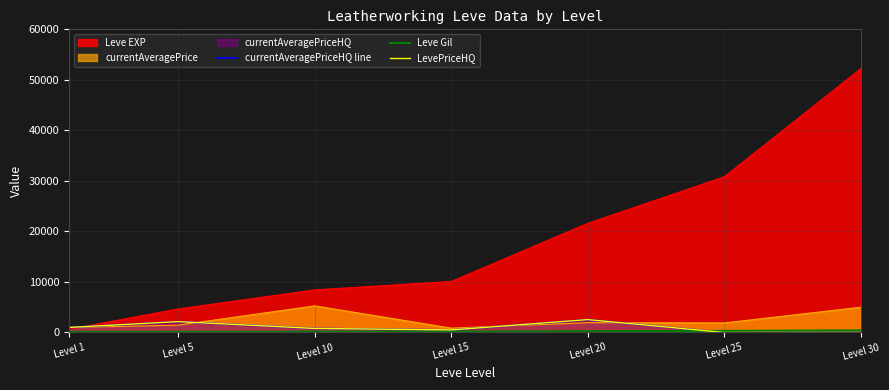

What is the spread (max minus min) of values at Level 25?

317